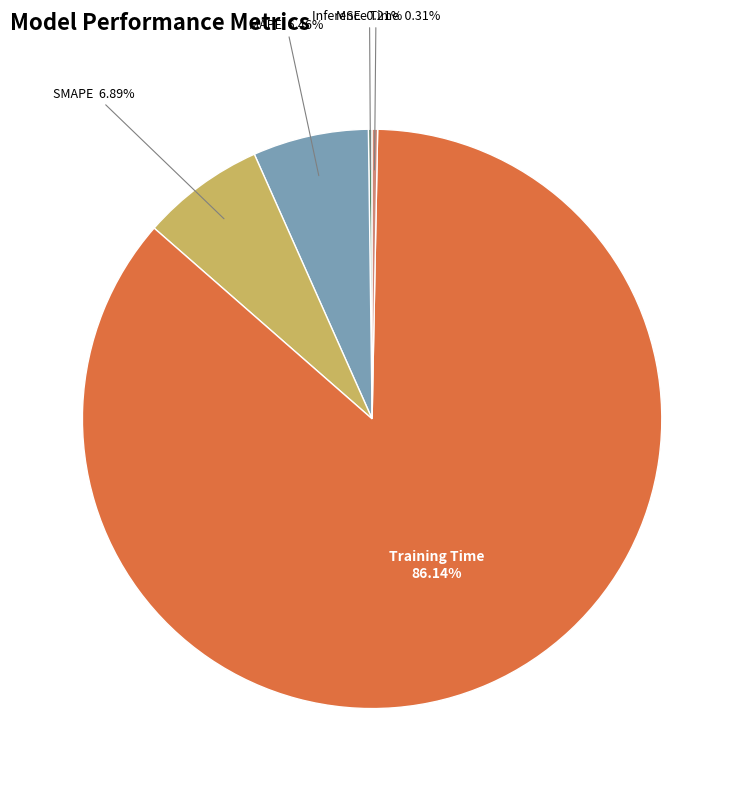

What is the largest slice in the pie chart?

Training Time